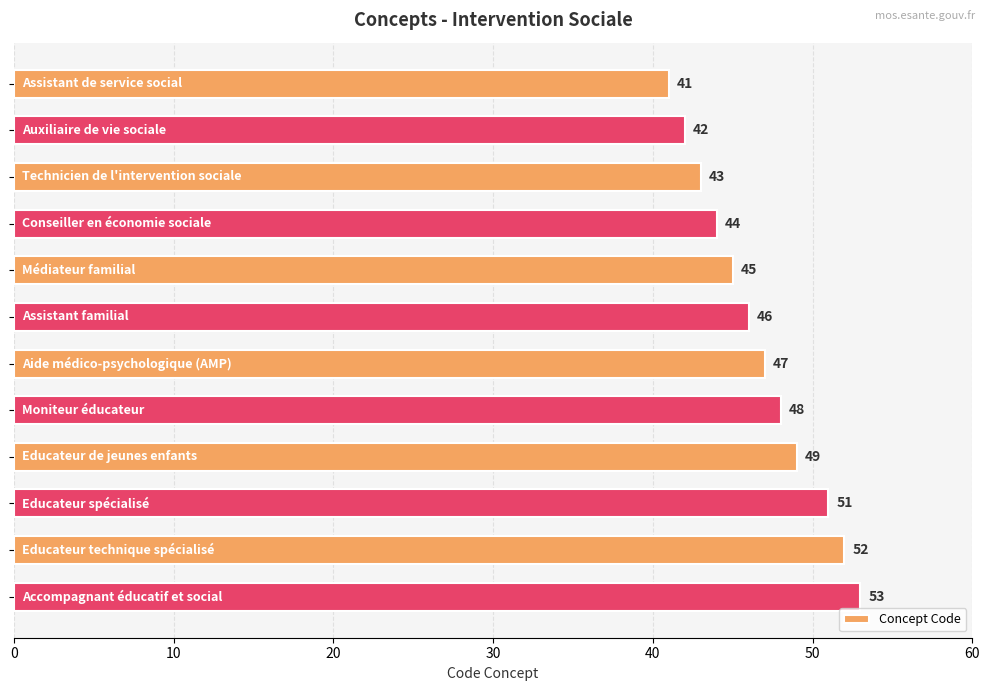

What is the value of the 3rd bar from the top?

43